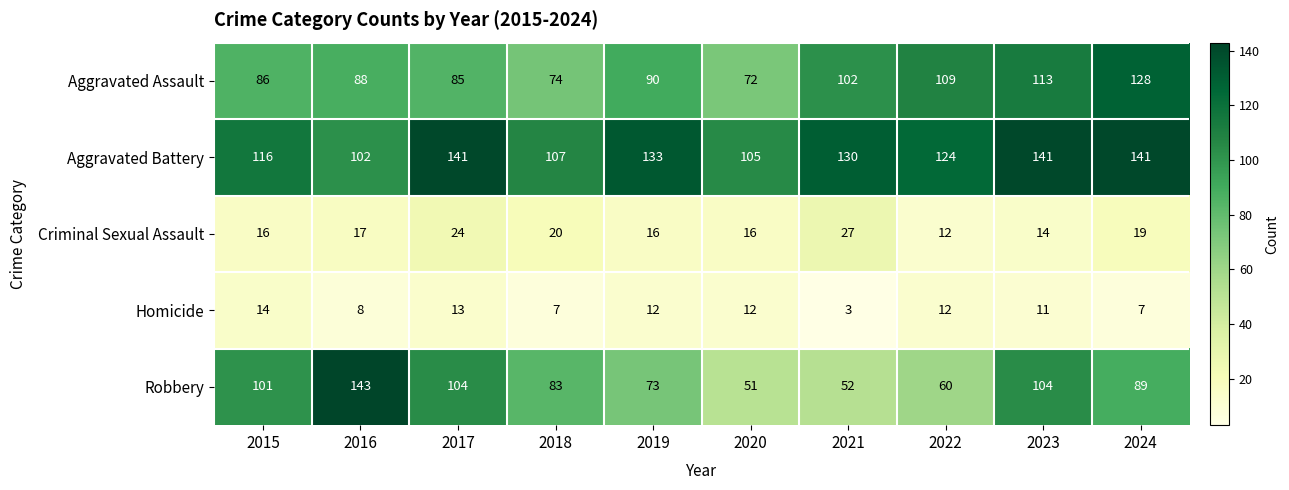

What value does the Aggravated Assault series have at 2021, to the nearest 5?

100